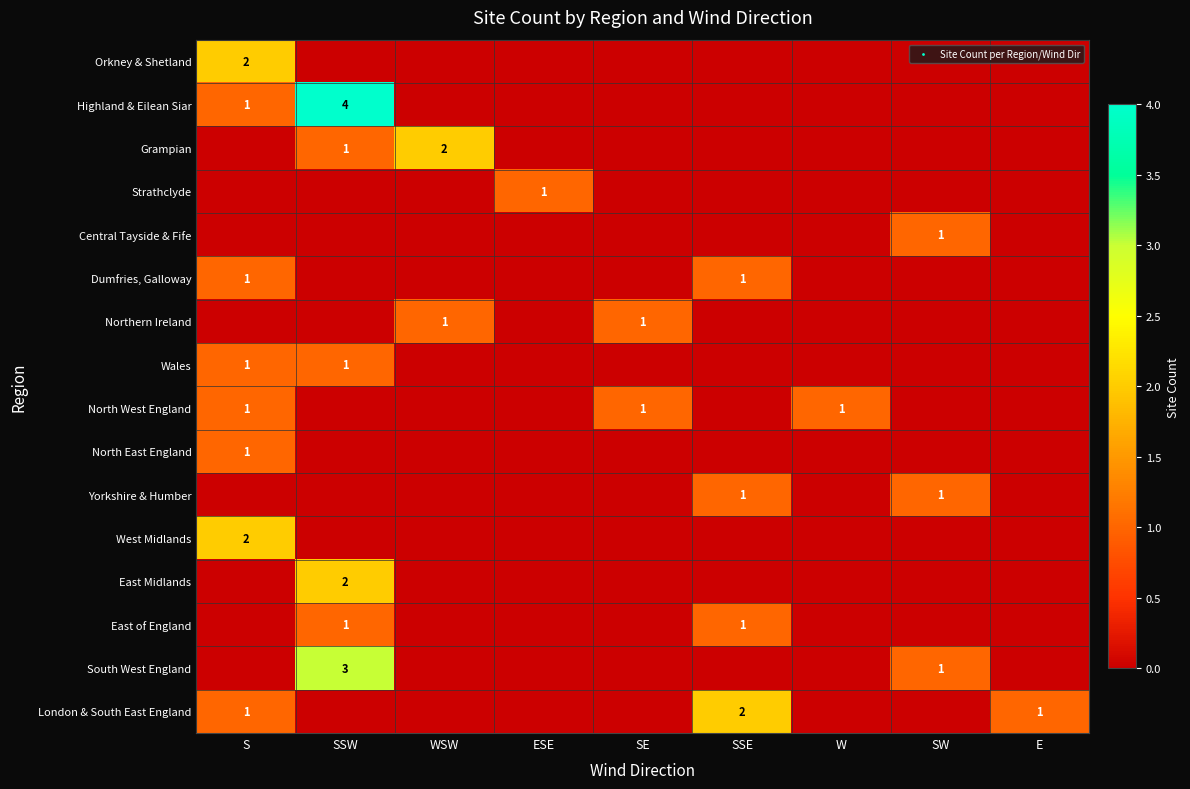

Rank the series by their maximum value, from lowest to highest.

Strathclyde, Central Tayside & Fife, Dumfries, Galloway, Northern Ireland, Wales, North West England, North East England, Yorkshire & Humber, East of England, Orkney & Shetland, Grampian, West Midlands, East Midlands, London & South East England, South West England, Highland & Eilean Siar